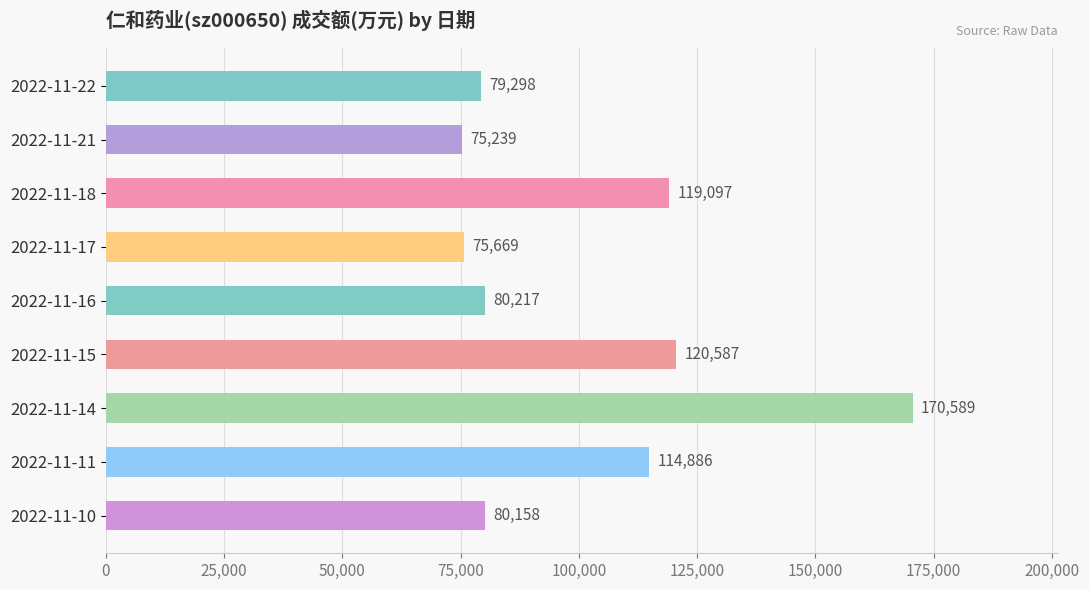

How many values are below 80217?

4